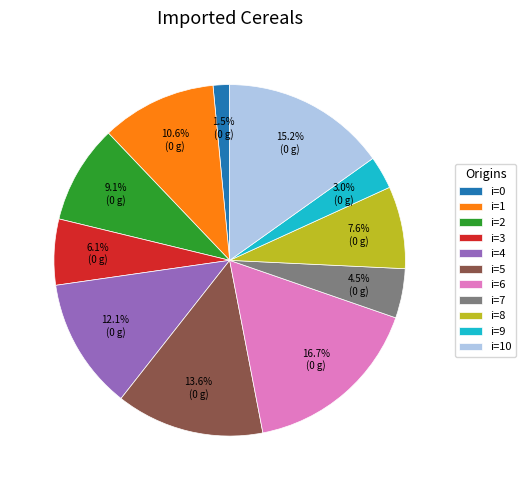

How many segments does this pie chart have?

11